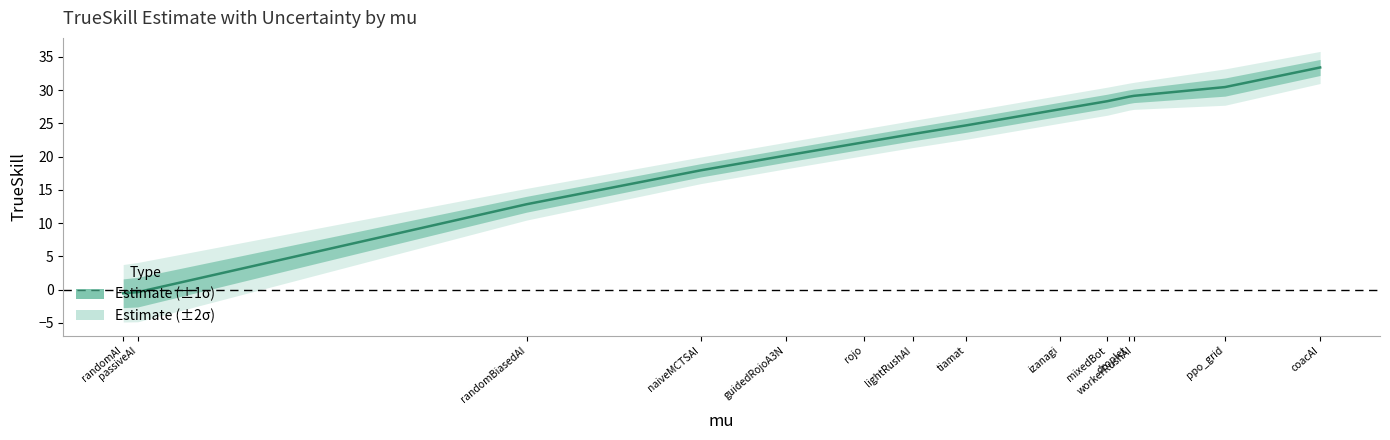

Is it true that sigma equals 1.0 at 9?

True